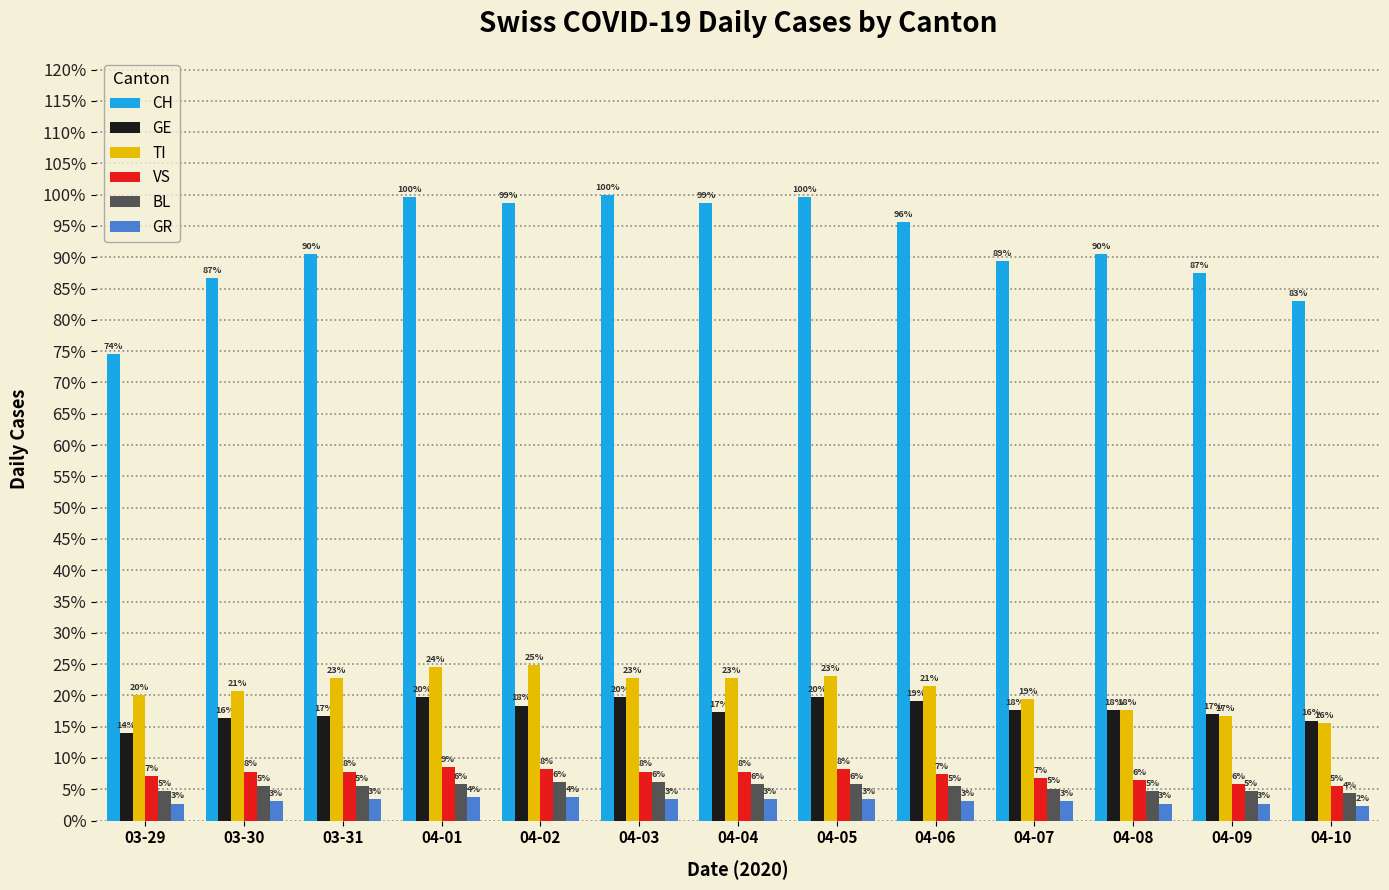

Which series has the largest range (max minus min)?

CH